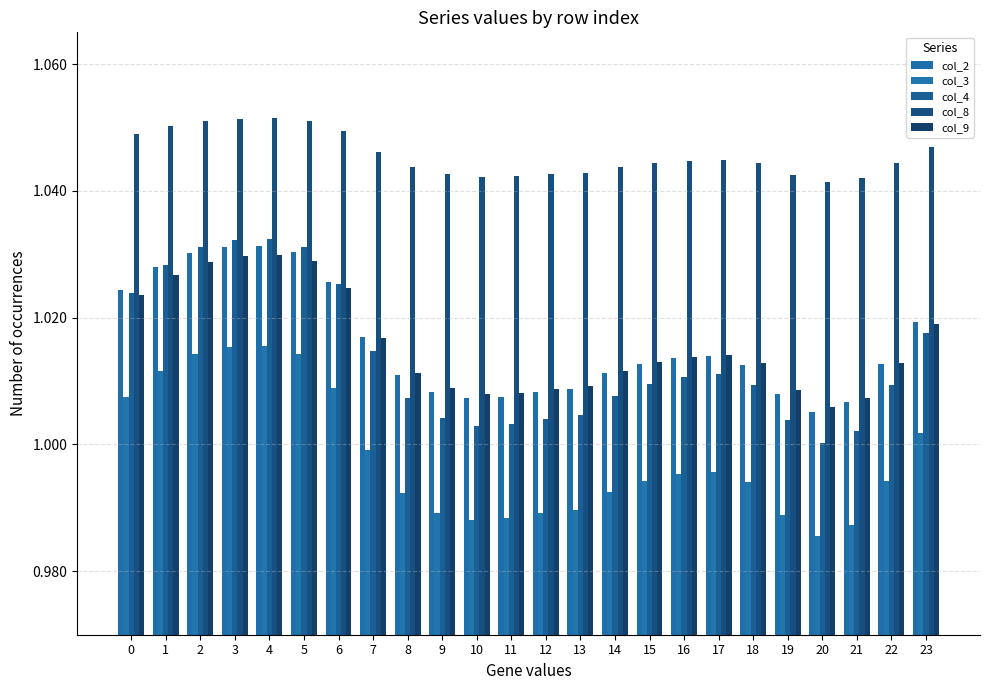

Which category has the lowest value in the col_3 series?

20